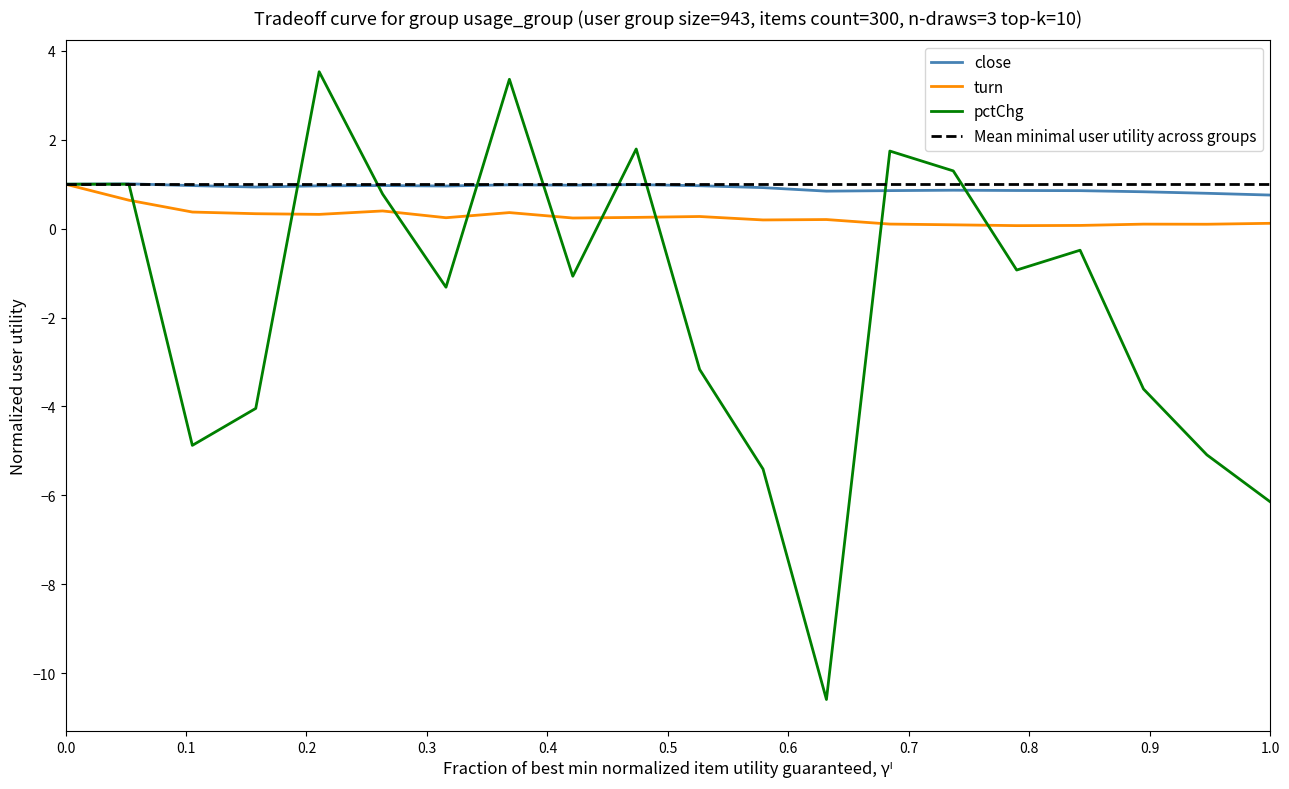

What is the lowest value of the pctChg series?

-10.6